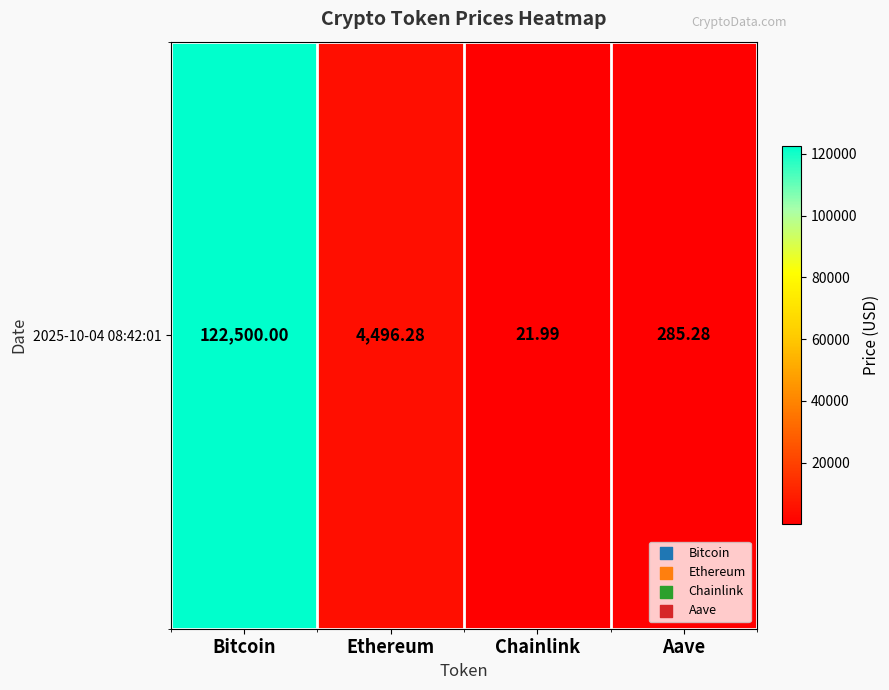

Which category has the highest value across all series?

Bitcoin